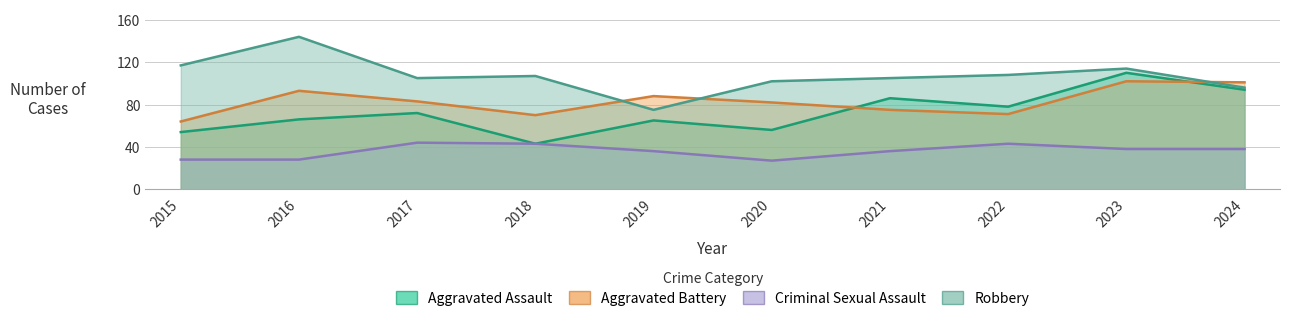

How many lines are shown in the chart?

4